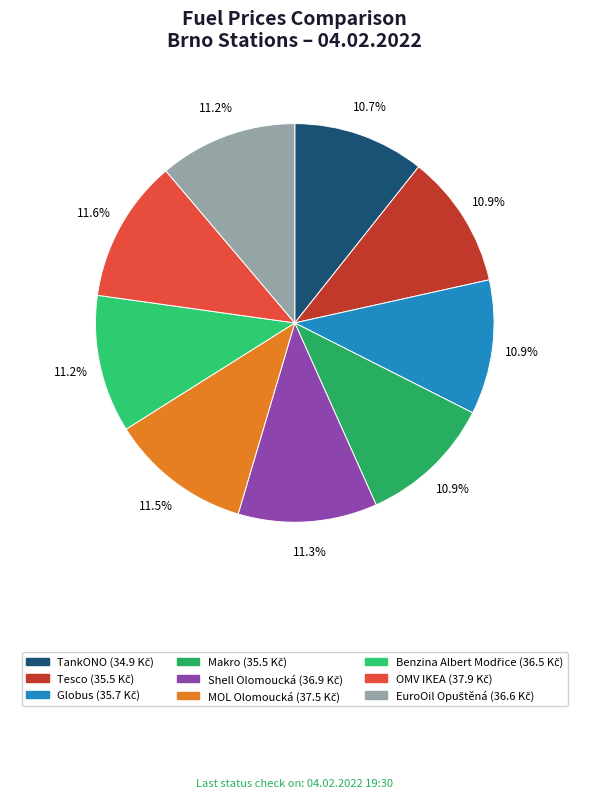

How many segments does this pie chart have?

9